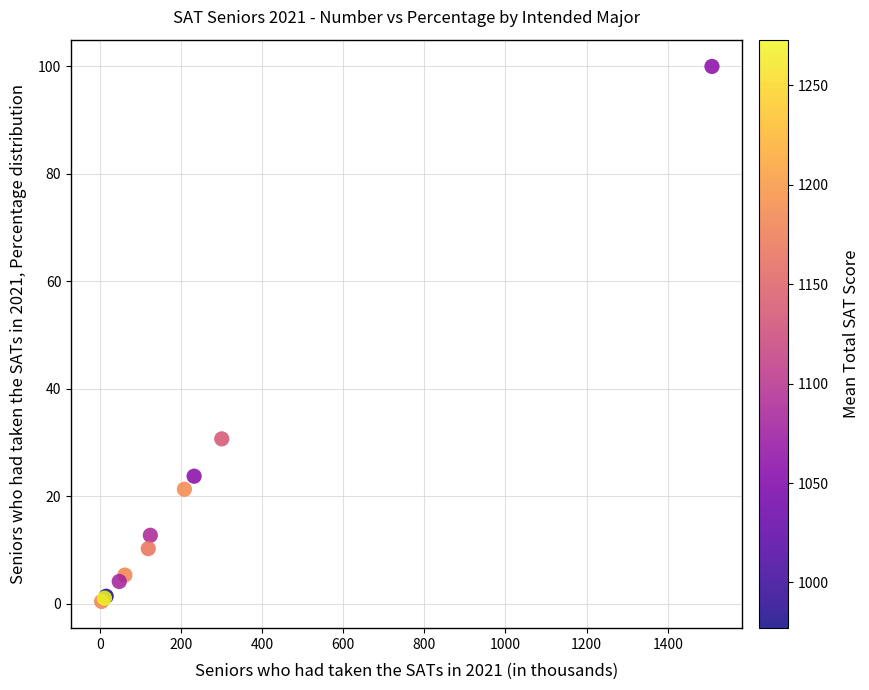

What Y value in the scatter plot is closest to 50?

30.7